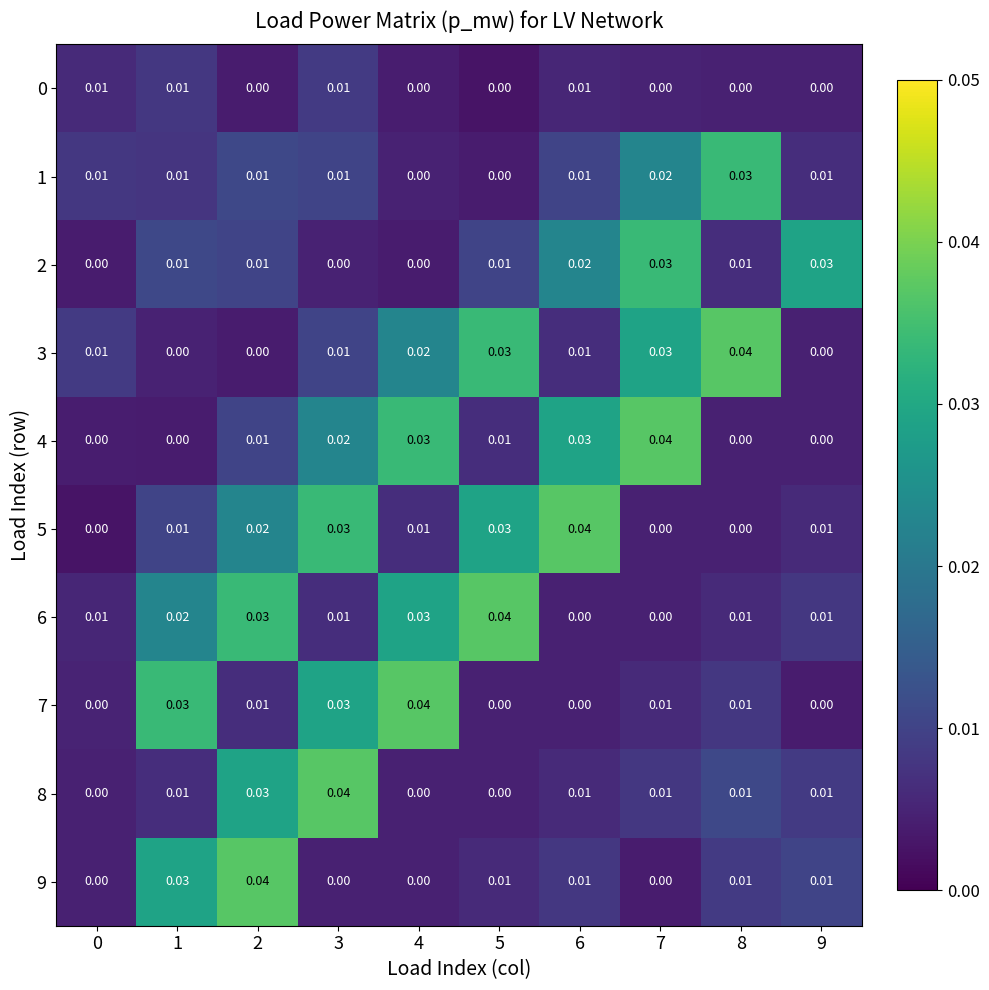

Count the number of categories in the chart.

10